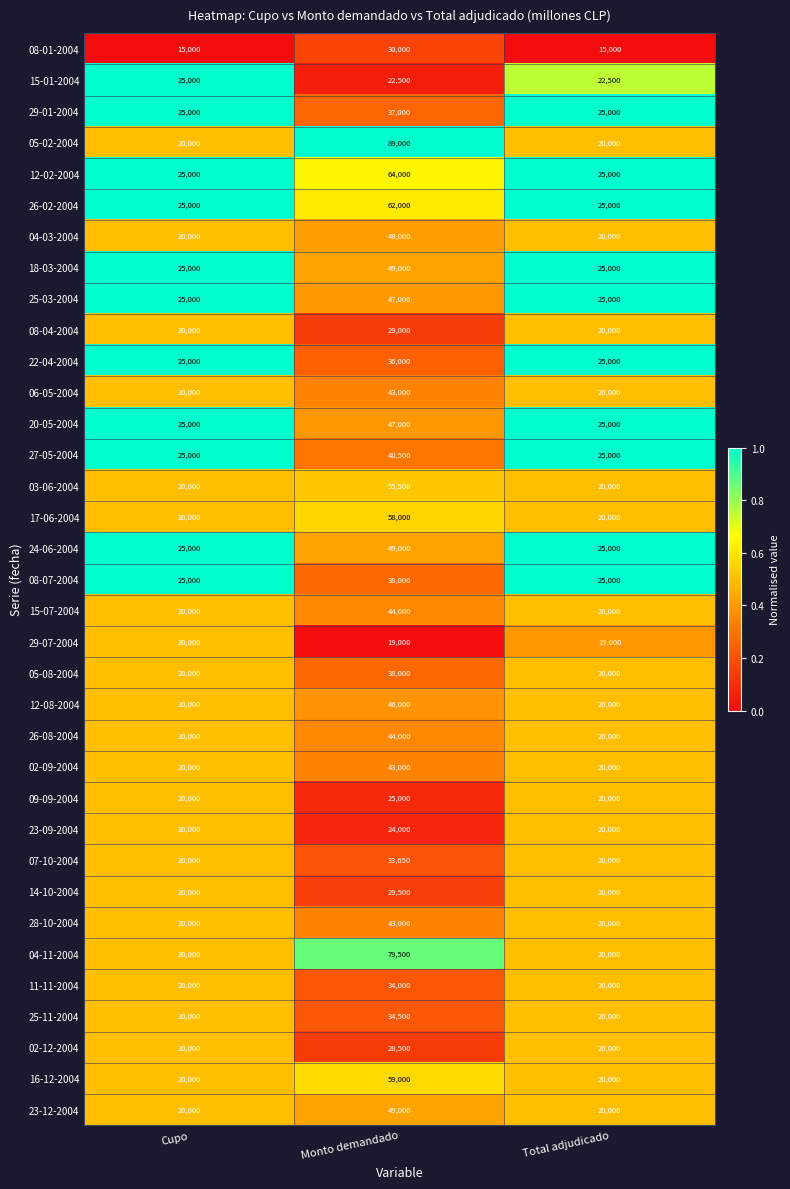

Count the 23-09-2004 values in the range 20000 to 24000.

3